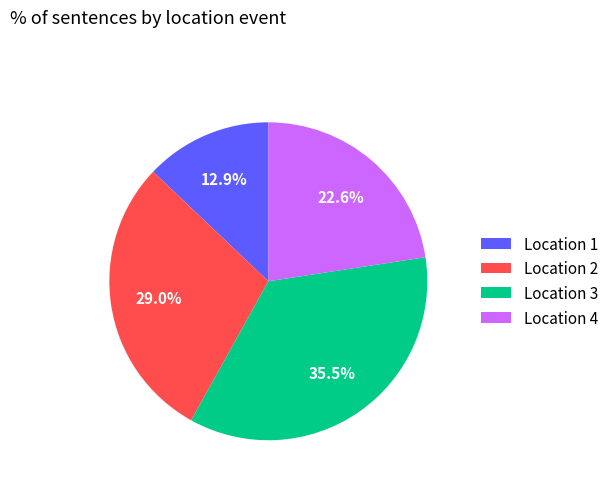

What is the largest slice in the pie chart?

Location 3